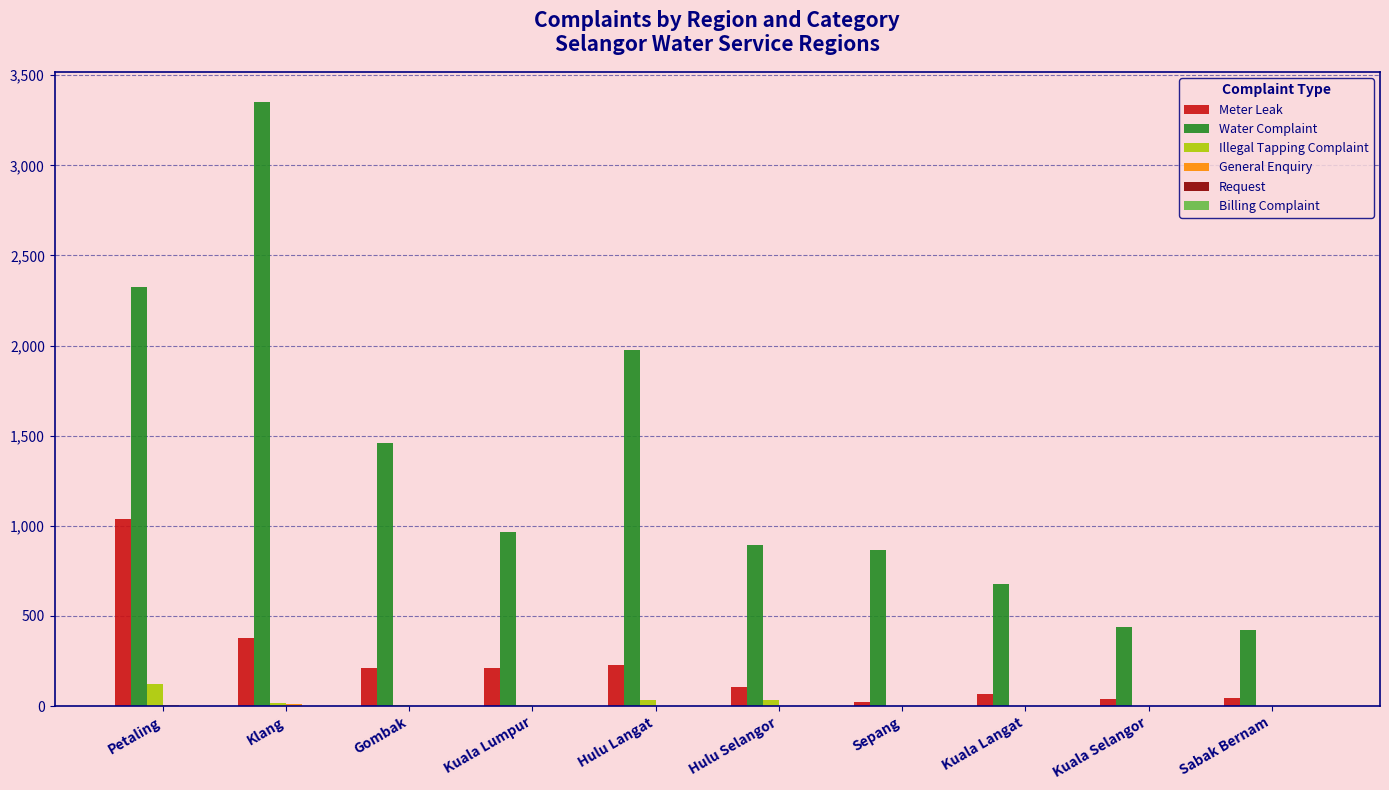

Which series changed the most between Kuala Lumpur and Hulu Langat?

Water Complaint